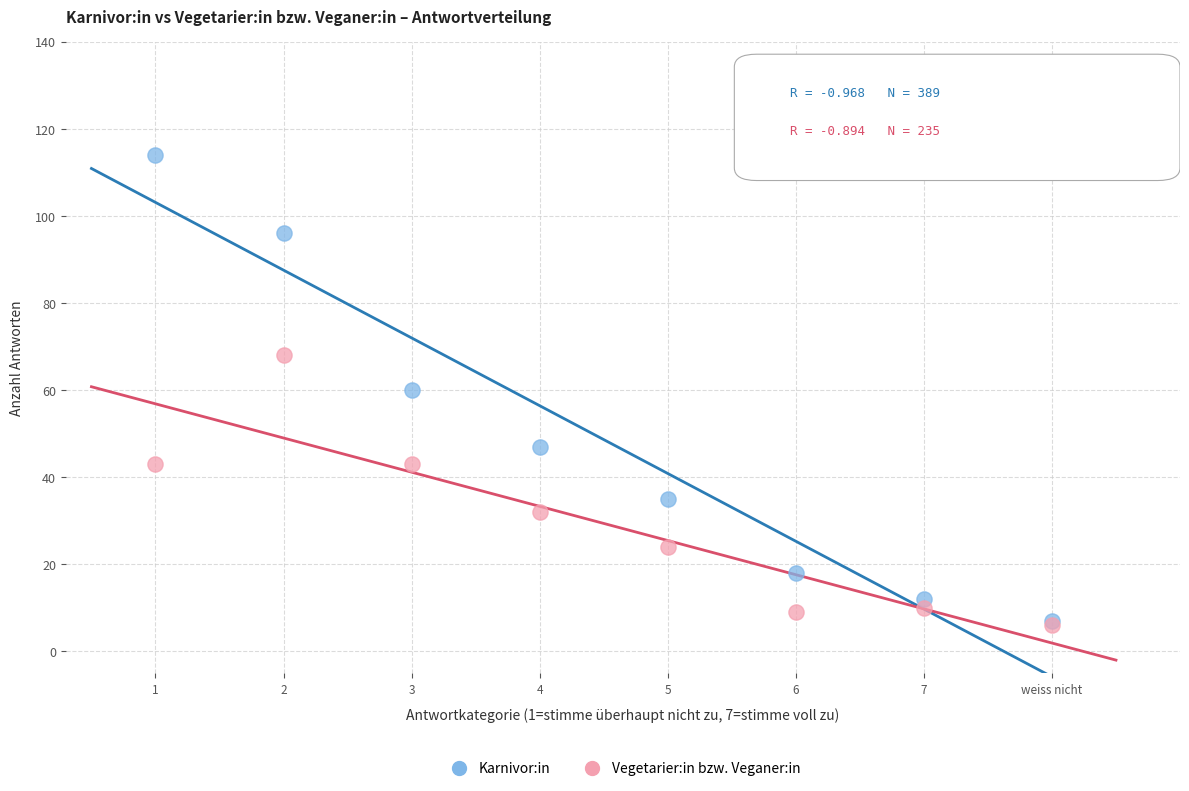

In the Vegetarier:in bzw. Veganer:in series, what Y value is closest to 37?

32